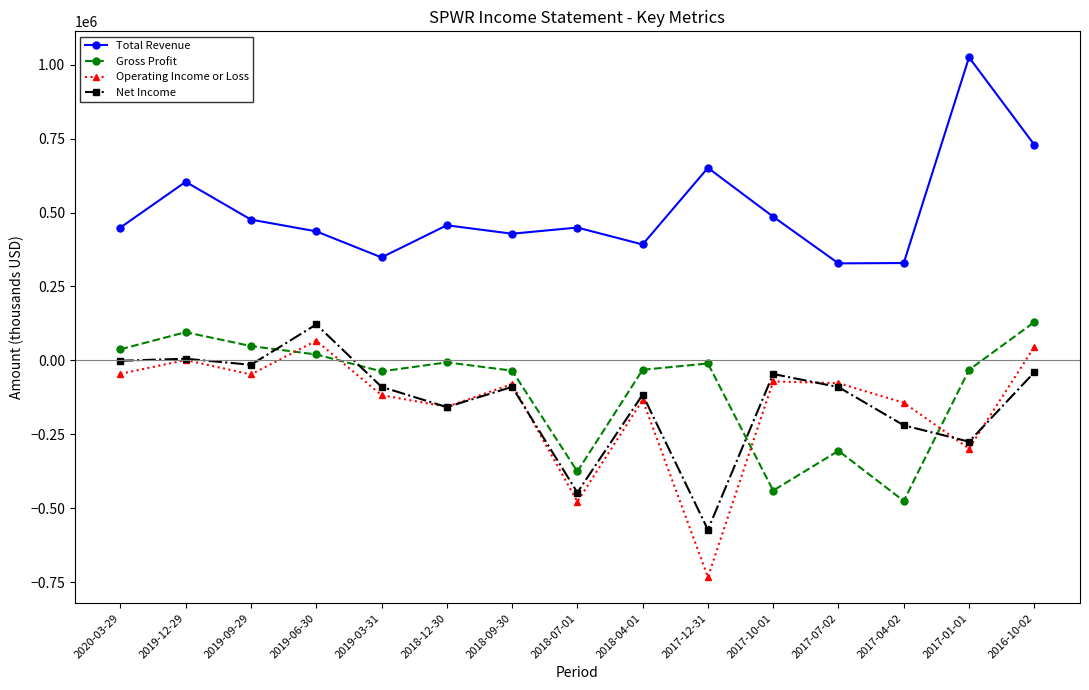

Which series changed the most between 2019-09-29 and 2018-12-30?

Net Income